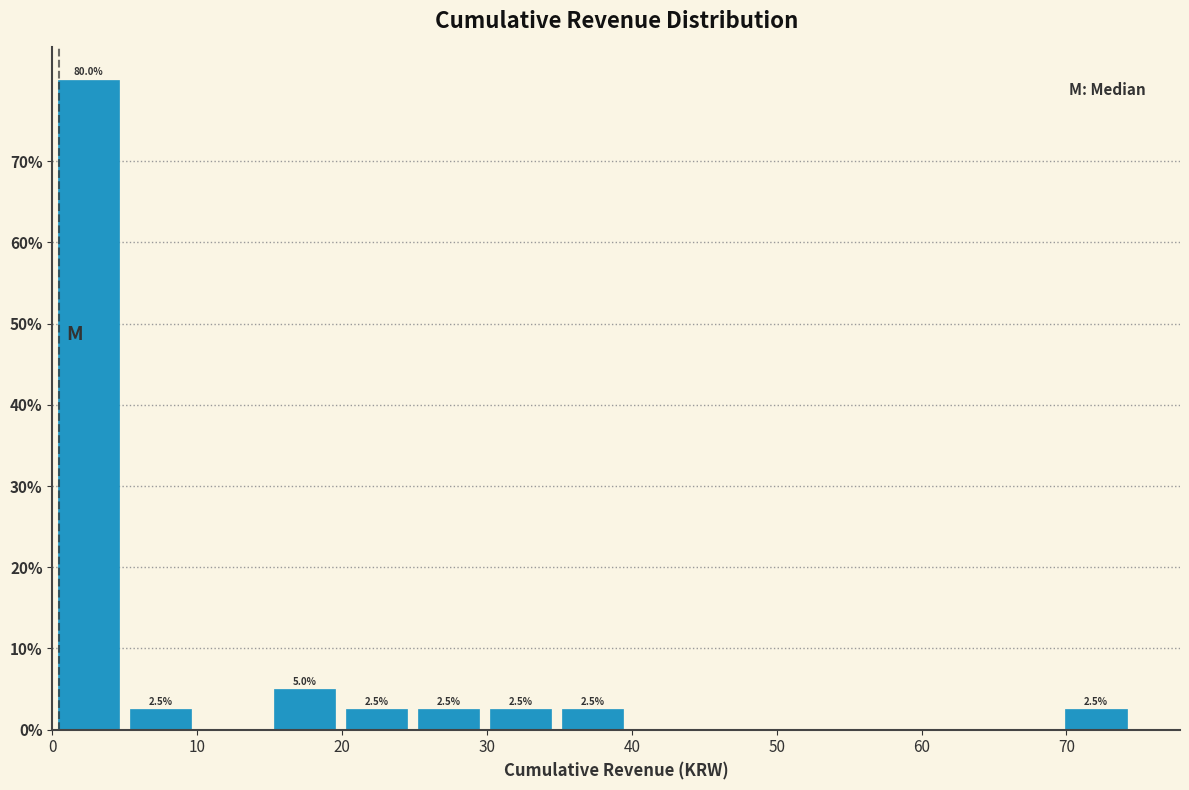

Which range on the x-axis has the tallest bar?

0 to 5